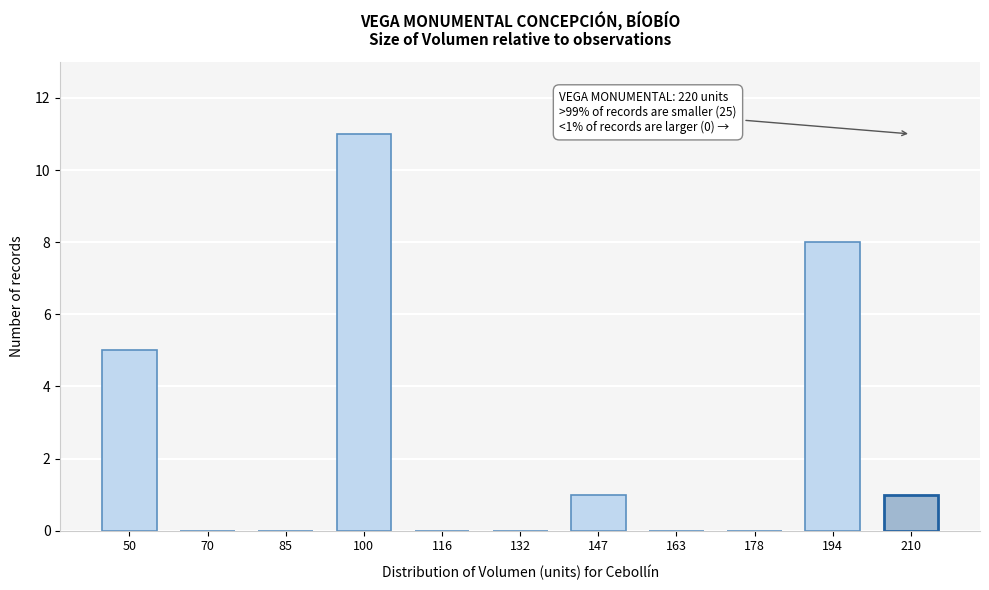

Reading left to right, list all the values displayed in this chart.

50=5	70=0	85=0	100=11	116=0	132=0	147=1	163=0	178=0	194=8	210=1